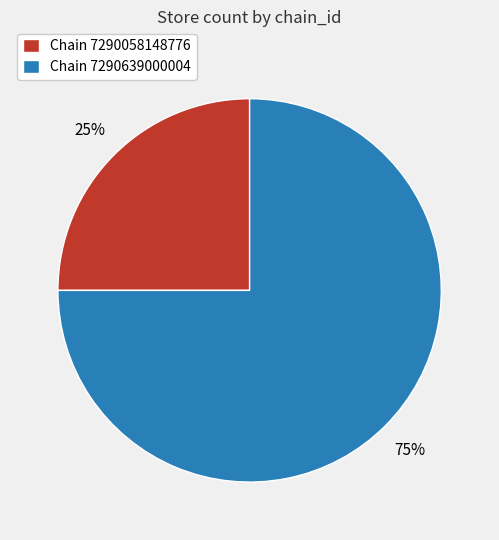

Which category has the smallest portion of the pie?

Chain 7290058148776